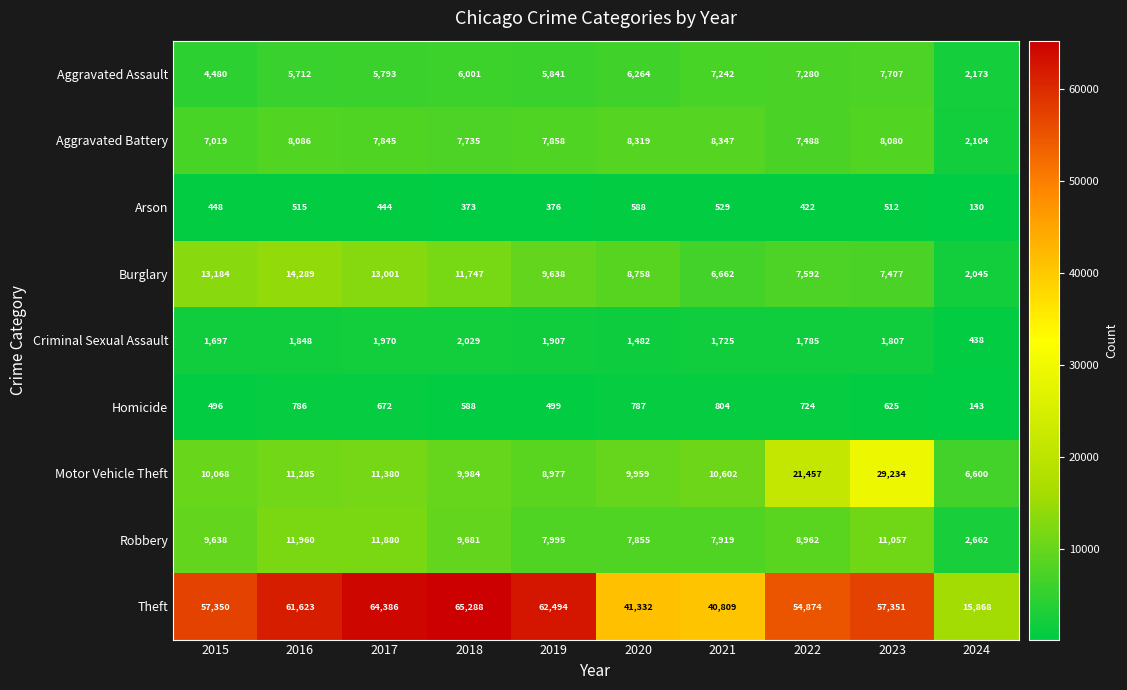

Between 2019 and 2024, which series saw the biggest shift?

Theft